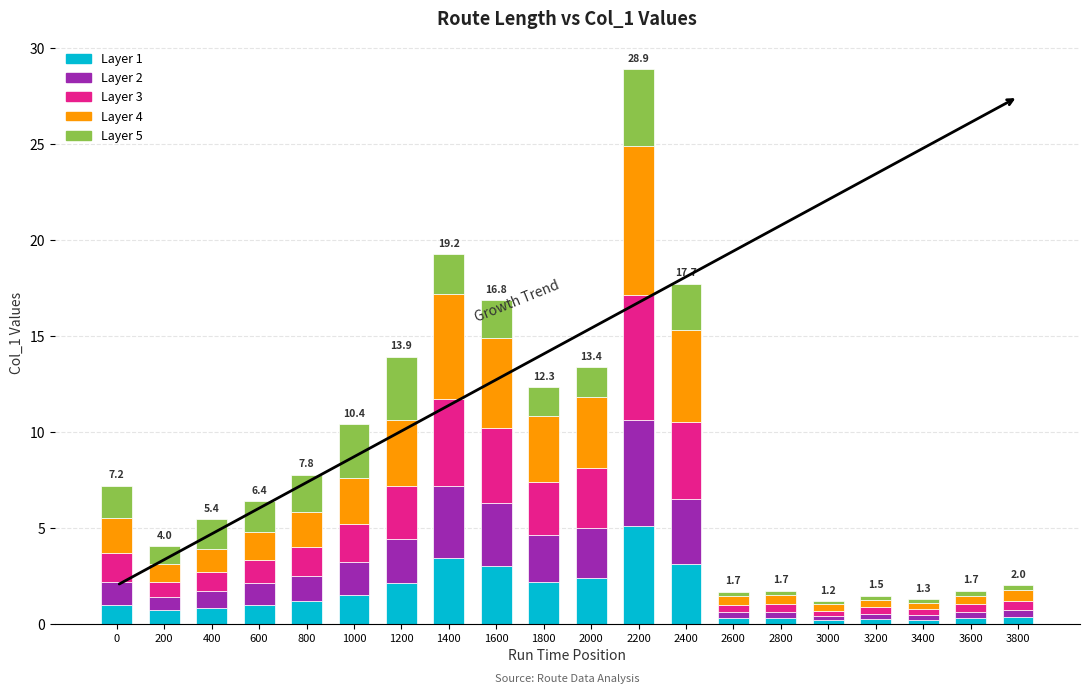

What is the sum of the Layer 1 values at 200 and 2400?

3.8